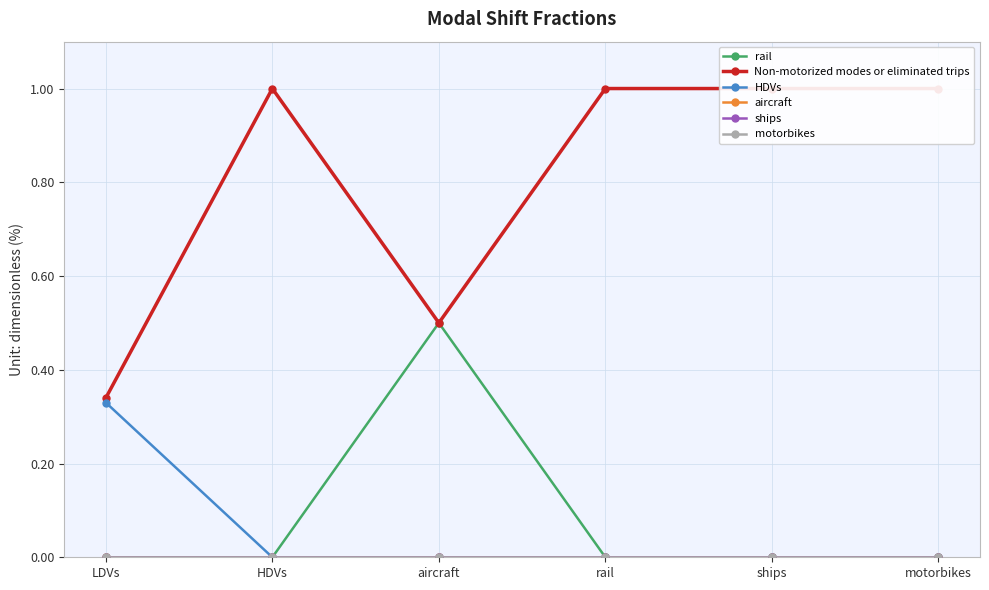

The value of Non-motorized modes or eliminated trips at LDVs is 0.2. True or false?

False